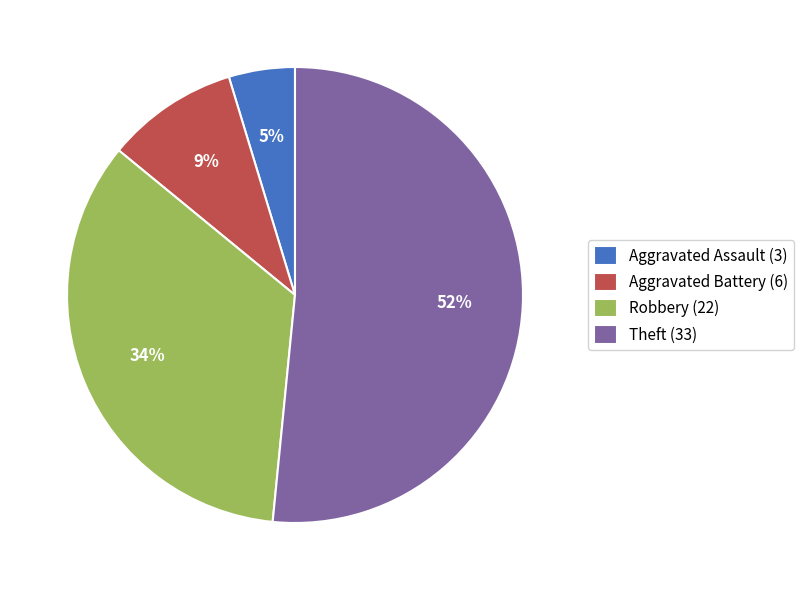

Is it true that Theft is 37% of the pie?

False